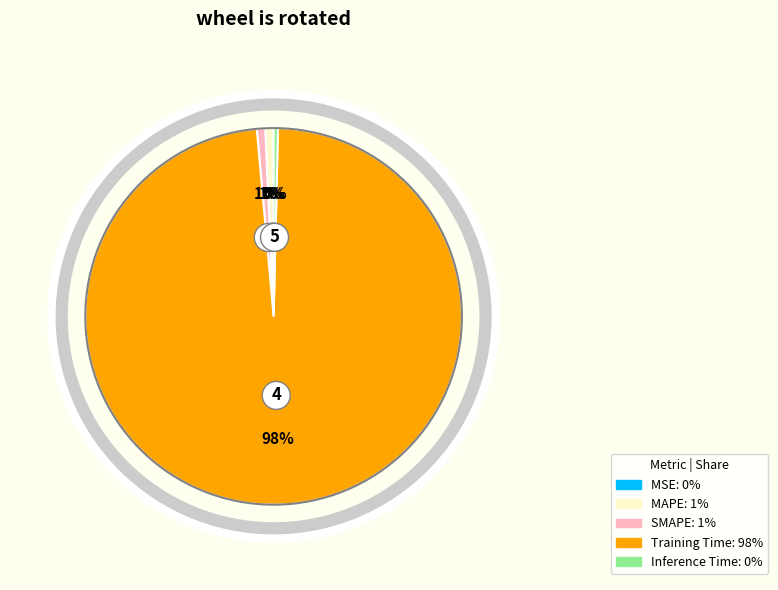

The SMAPE slice represents 11% of the pie. True or false?

False